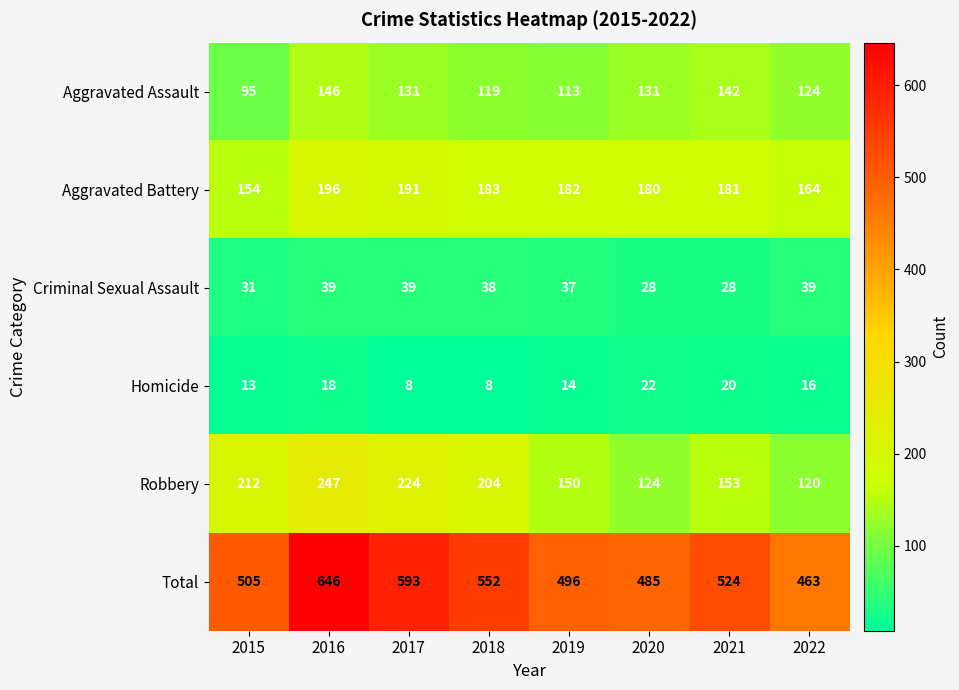

The Robbery series shows 153 at 2021. True or false?

True